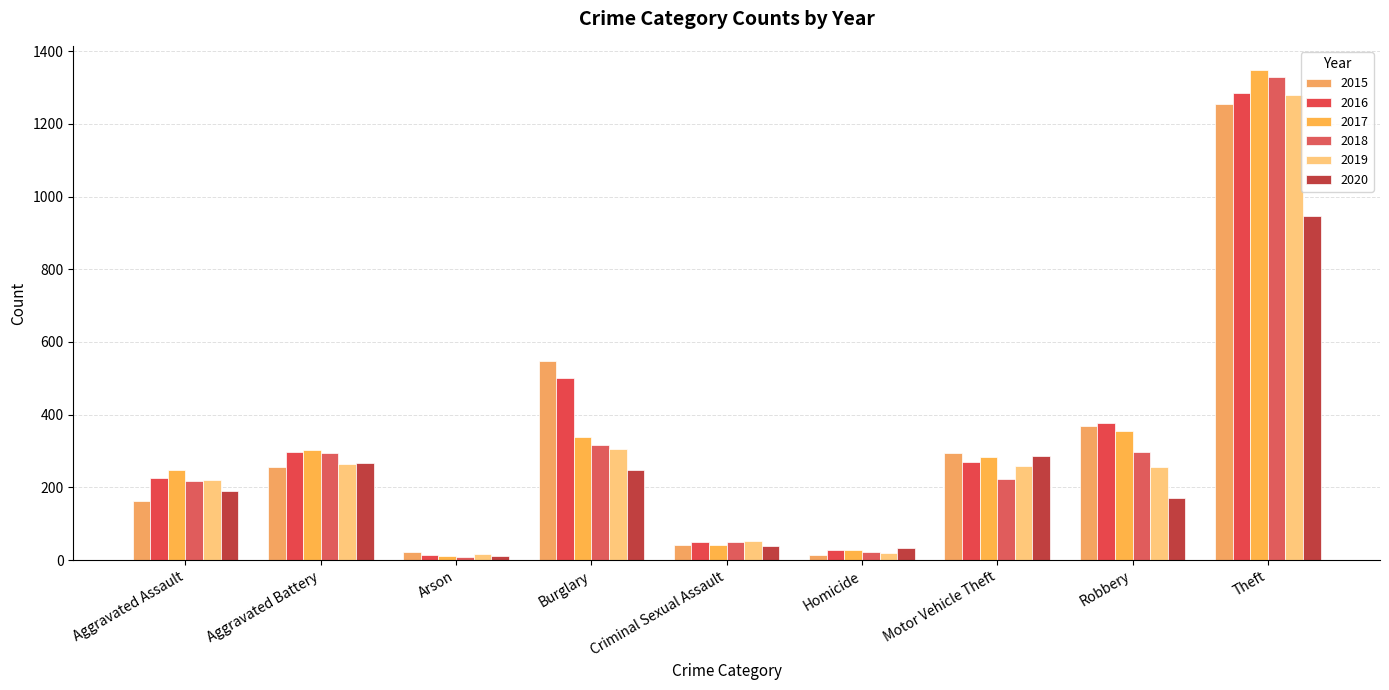

How many groups of bars are there?

9